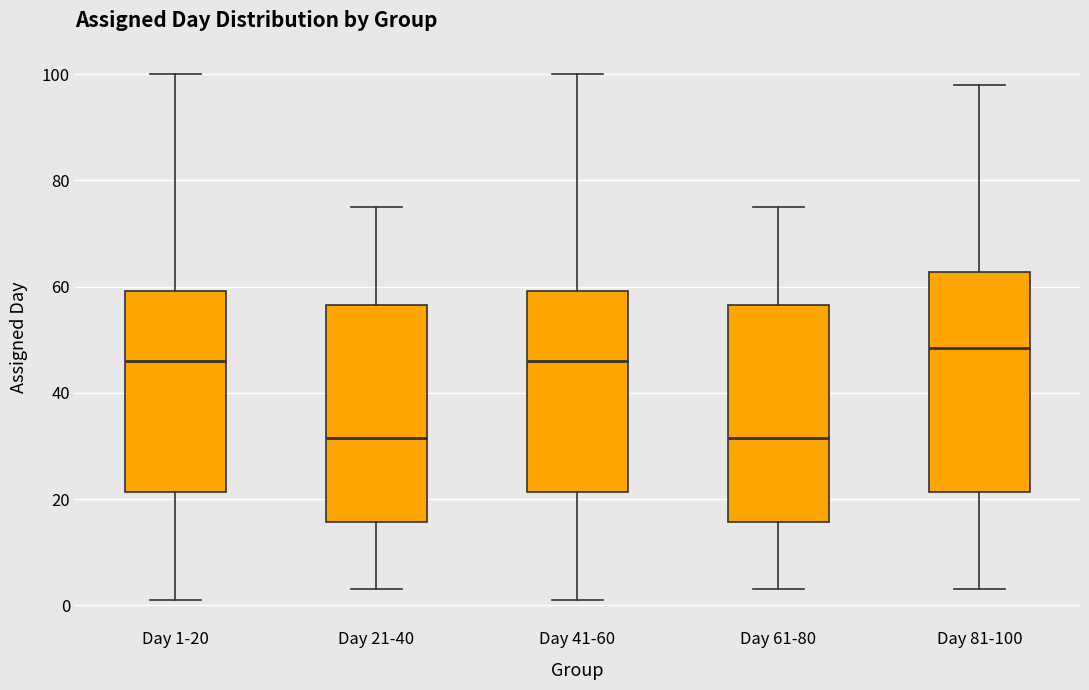

Where is the upper edge of the box for Day 41-60 on the y-axis? The values are not printed on the chart, so give them approximately, as read against the axis.

60